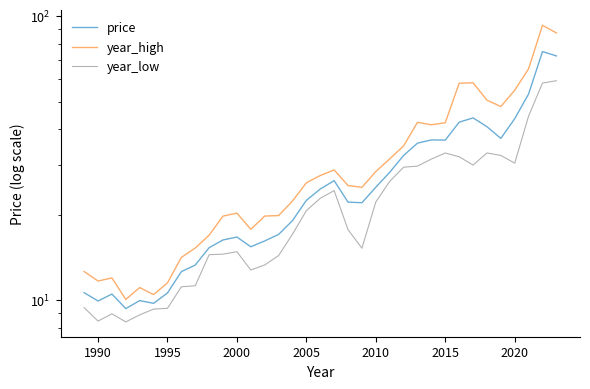

Rank the series by their average value, from lowest to highest.

year_low, price, year_high